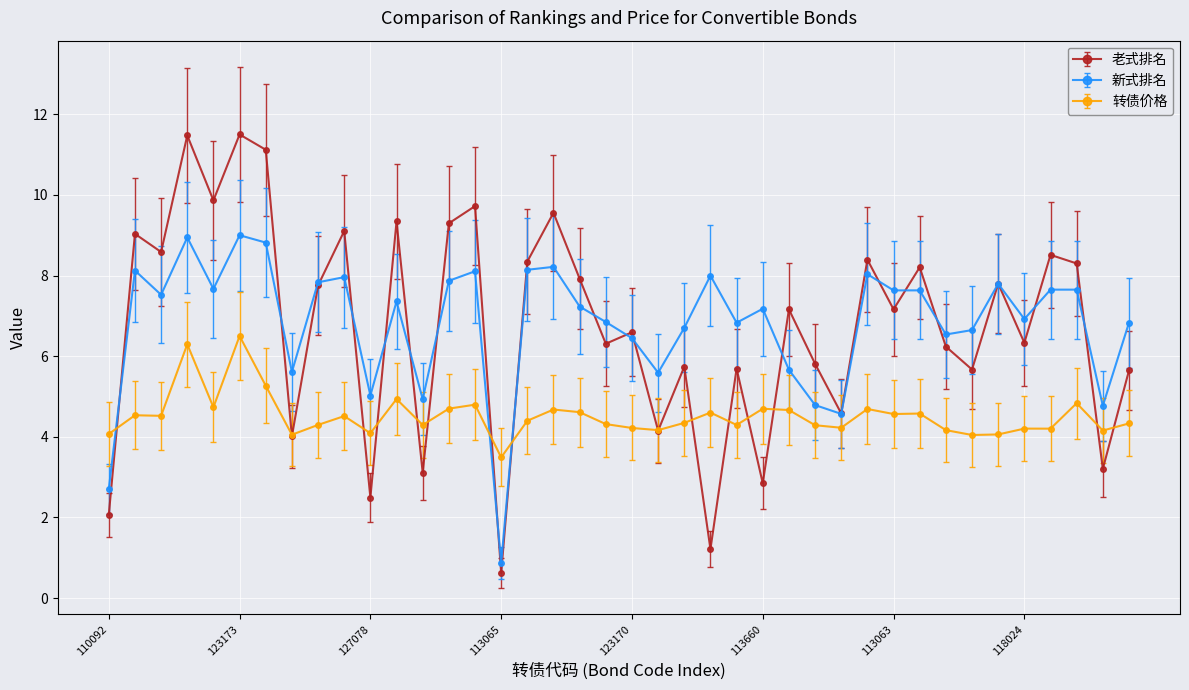

What is the difference between the maximum and minimum values in the 老式排名 series?

10.9